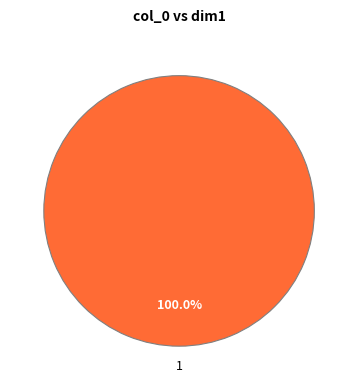

What percentage is the 1 slice, to the nearest percent?

100%